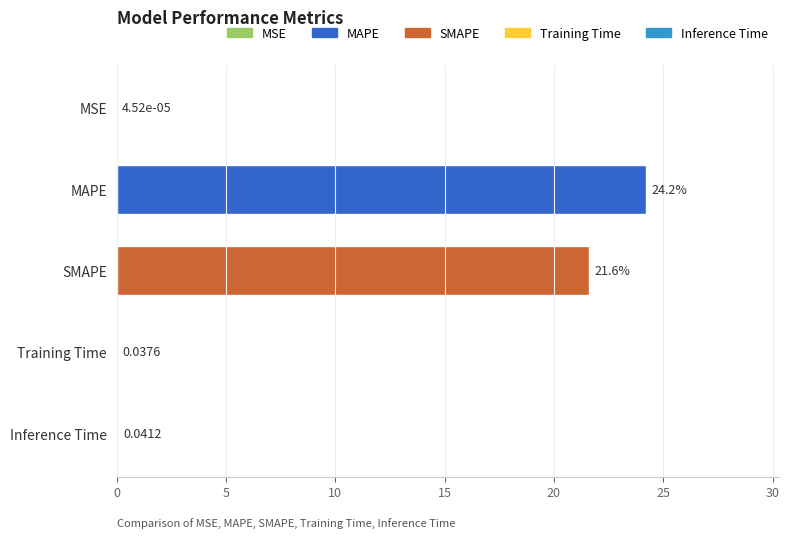

Which has a higher value, MSE or MAPE?

MAPE